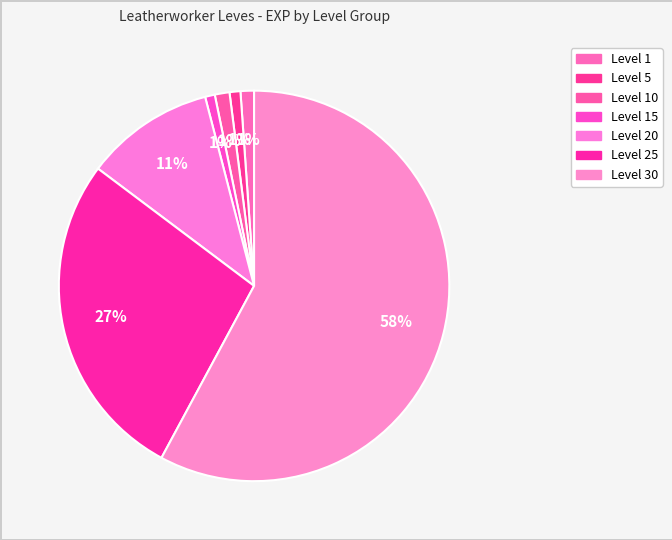

How many slices are in this pie chart?

7